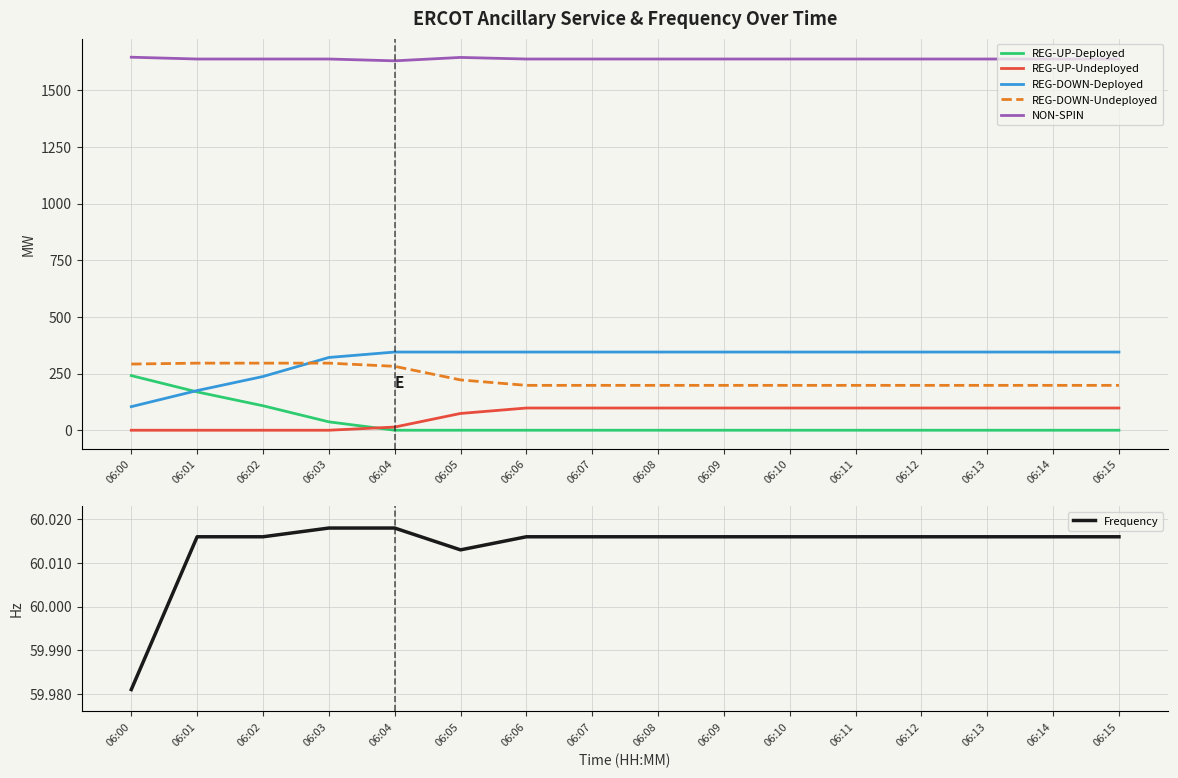

How many interior local valleys does the NON-SPIN series have?

1